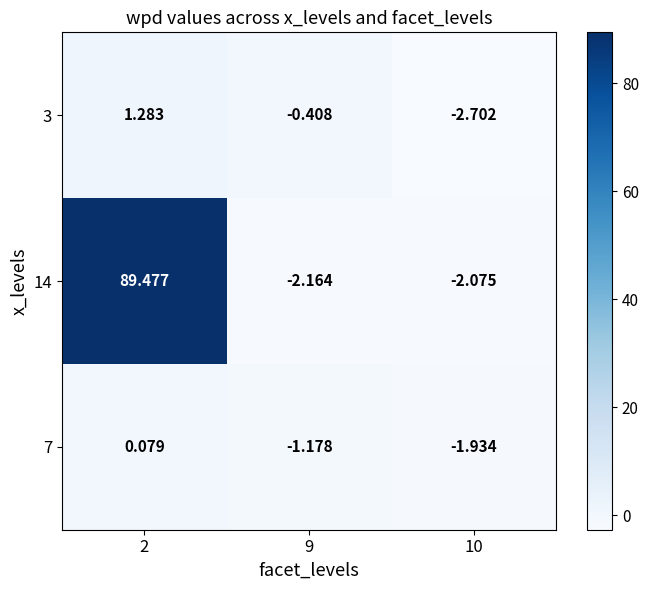

At how many categories does at least one series exceed 26?

1